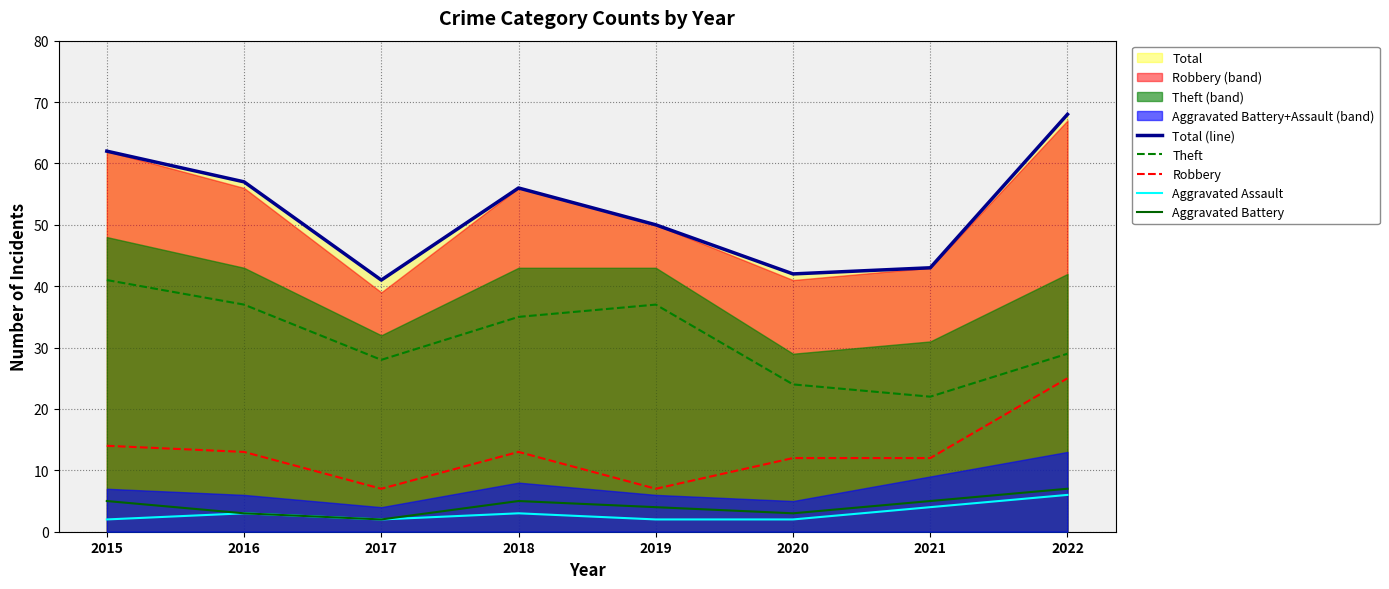

The value of Robbery at 2022 is 25. True or false?

True